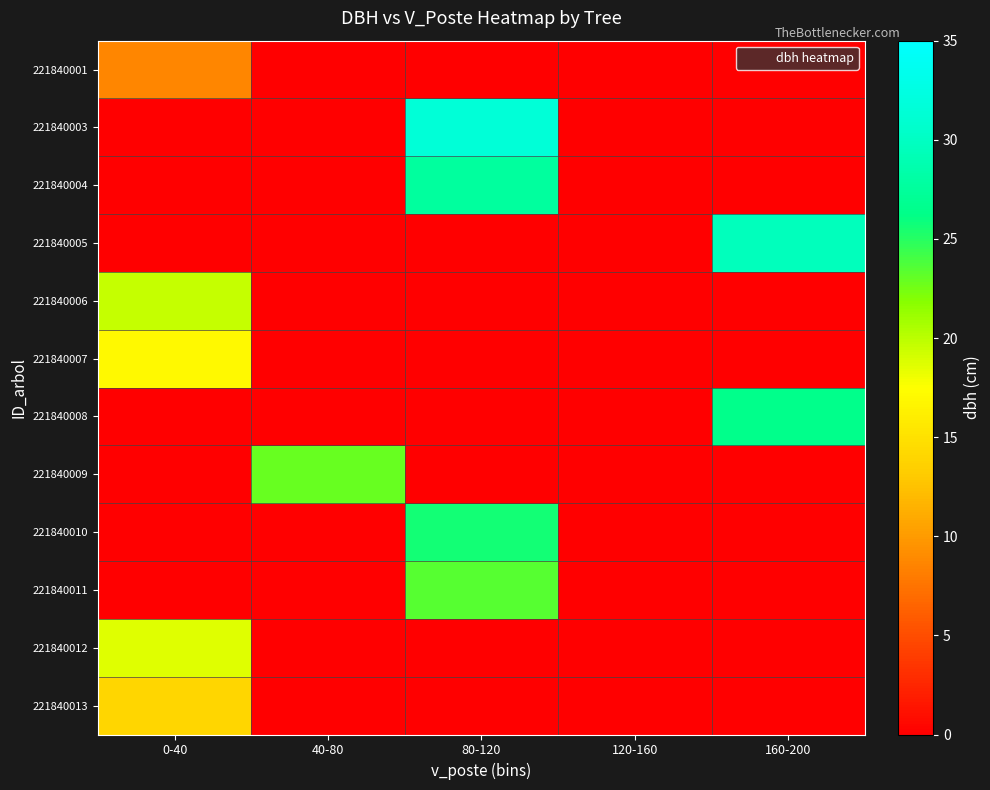

Which series has the largest range (max minus min)?

221840003